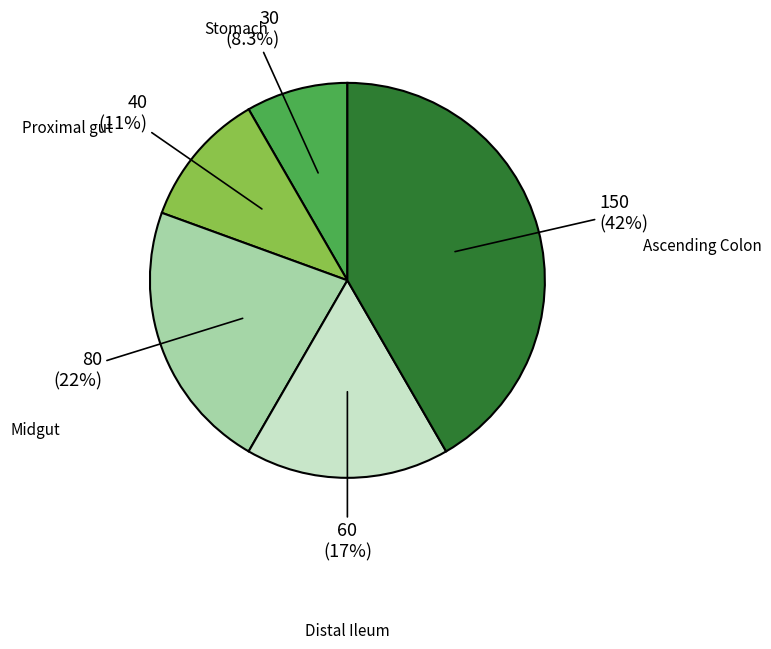

How many slices are in this pie chart?

5